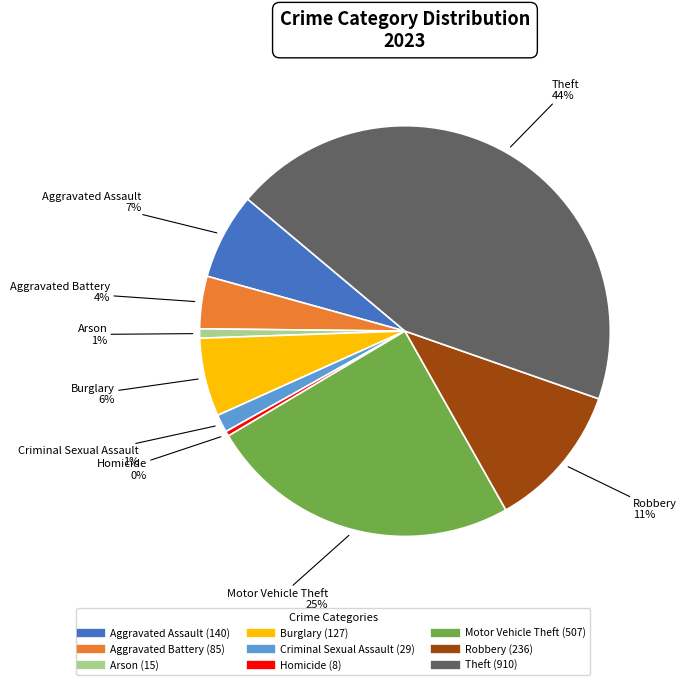

Do Criminal Sexual Assault and Robbery together represent more than half of the pie?

No